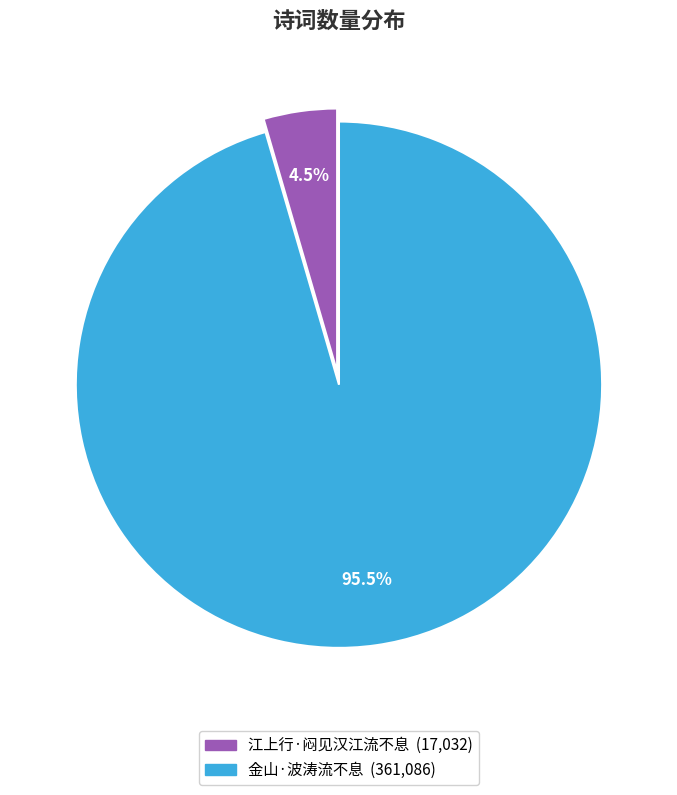

Is the sum of 金山·波涛流不息 and 江上行·闷见汉江流不息 greater than half?

Yes